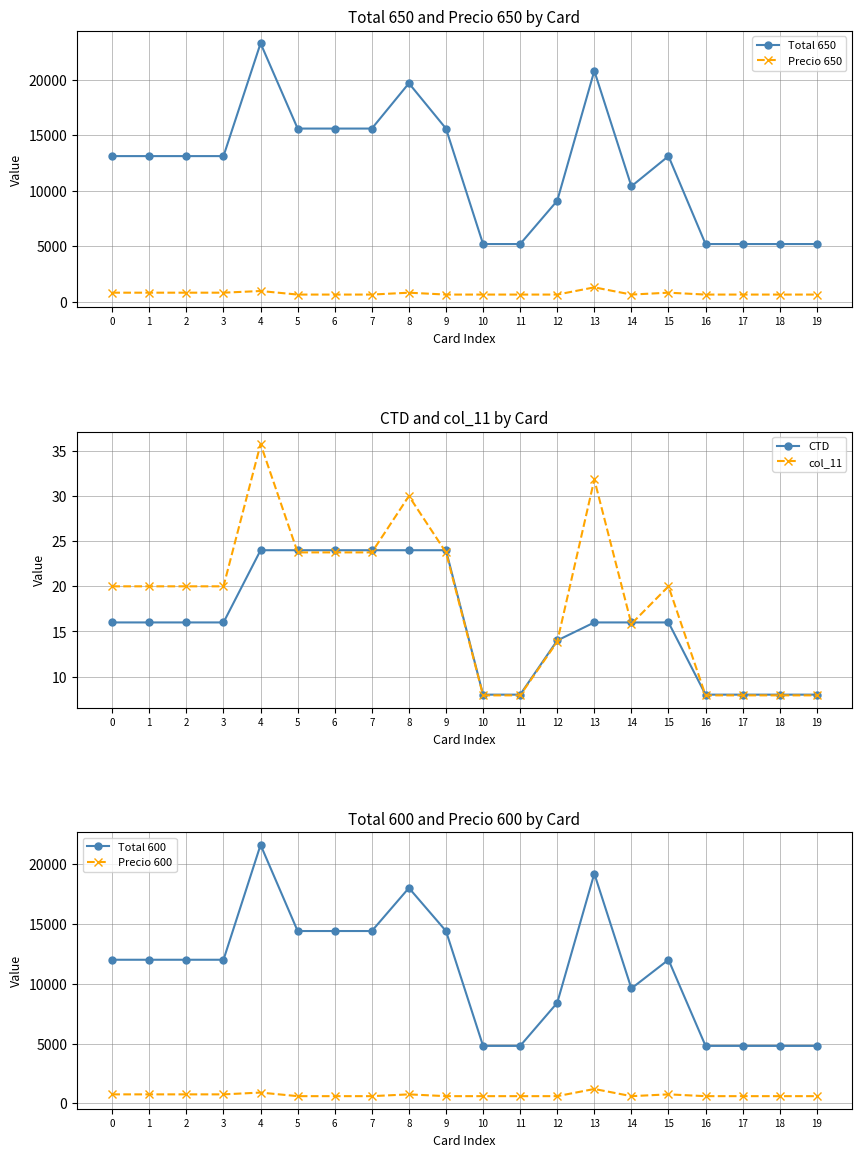

Rank the series at 19 from lowest to highest value.

col_11, CTD, Precio 600, Precio 650, Total 600, Total 650